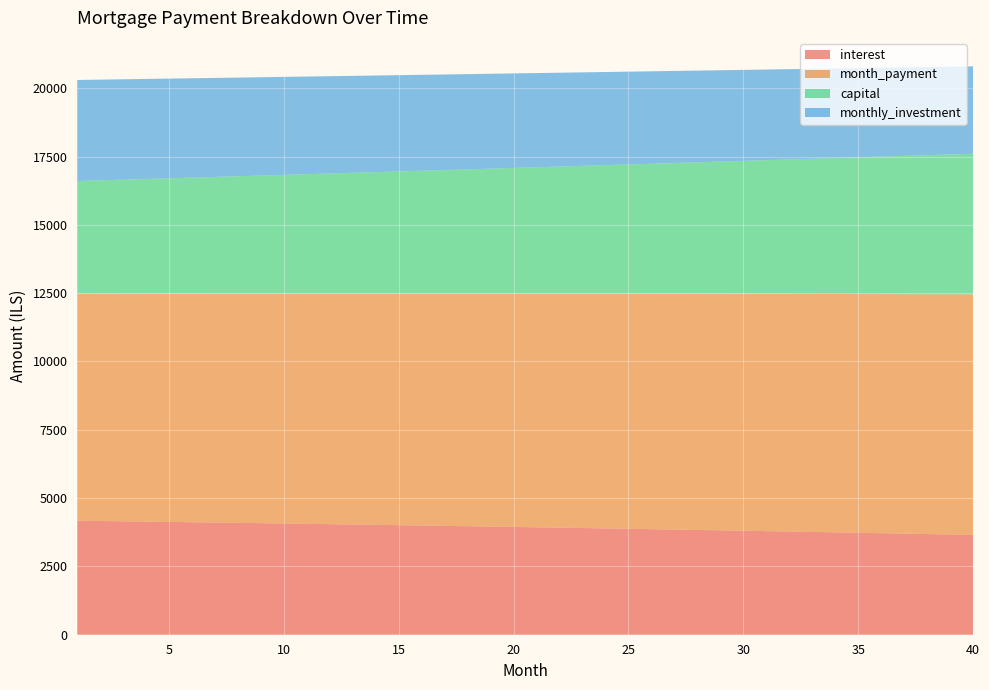

Reading left to right, transcribe all the data shown in this chart.

interest: 4172.9	4161.9	4150.9	4139.7	4128.4	4116.9	4105.4	4093.7	4081.9	4070.0	4058.0	4045.9	4033.6	4021.2	4008.7	3996.1	3983.3	3970.4	3957.4	3944.3	3931.0	3917.6	3904.1	3890.5	3876.7	3862.8	3848.7	3834.5	3820.2	3805.8	3791.2	3776.4	3761.6	3746.6	3731.4	3716.1	3700.7	3685.2	3669.4	3653.6
month_payment: 8301.1	8313.6	8326.1	8338.6	8351.1	8363.6	8376.1	8388.7	8401.3	8413.9	8426.5	8439.1	8451.8	8464.5	8477.2	8489.9	8502.6	8515.4	8528.2	8540.9	8553.8	8566.6	8579.4	8592.3	8605.2	8618.1	8631.0	8644.0	8656.9	8669.9	8682.9	8696.0	8709.0	8722.1	8735.1	8748.2	8761.4	8774.5	8787.7	8800.9
capital: 4128.2	4151.6	4175.2	4198.9	4222.7	4246.7	4270.7	4295.0	4319.3	4343.8	4368.5	4393.3	4418.2	4443.3	4468.5	4493.8	4519.3	4544.9	4570.7	4596.7	4622.7	4649.0	4675.3	4701.8	4728.5	4755.3	4782.3	4809.5	4836.7	4864.2	4891.8	4919.5	4947.4	4975.5	5003.7	5032.1	5060.7	5089.4	5118.2	5147.3
monthly_investment: 3698.9	3686.4	3673.9	3661.4	3648.9	3636.4	3623.9	3611.3	3598.7	3586.1	3573.5	3560.9	3548.2	3535.5	3522.8	3510.1	3497.4	3484.6	3471.8	3459.1	3446.2	3433.4	3420.6	3407.7	3394.8	3381.9	3369.0	3356.0	3343.1	3330.1	3317.1	3304.0	3291.0	3277.9	3264.9	3251.8	3238.6	3225.5	3212.3	3199.1